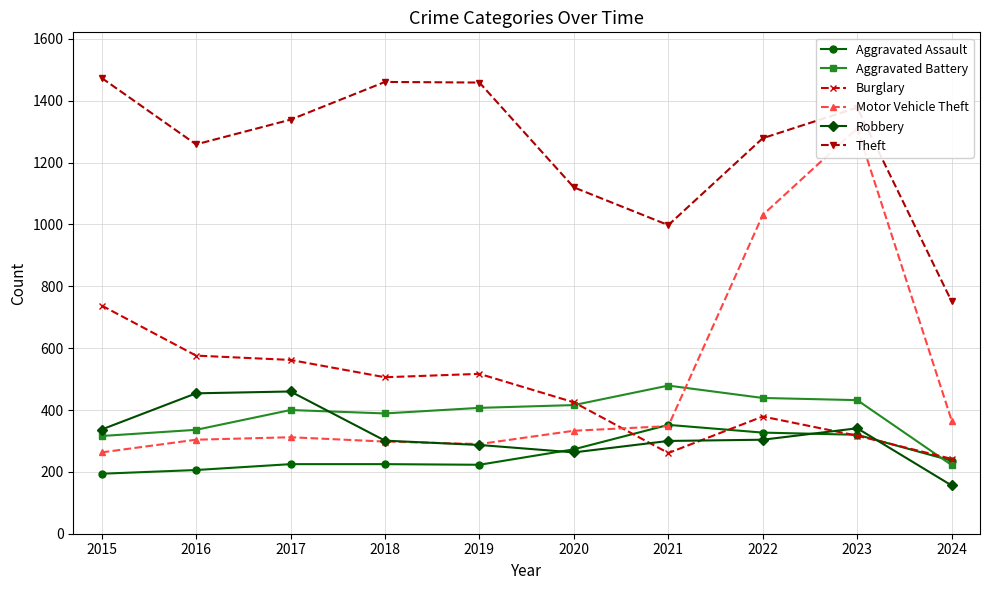

At which category does Aggravated Battery reach its first local valley?

2018